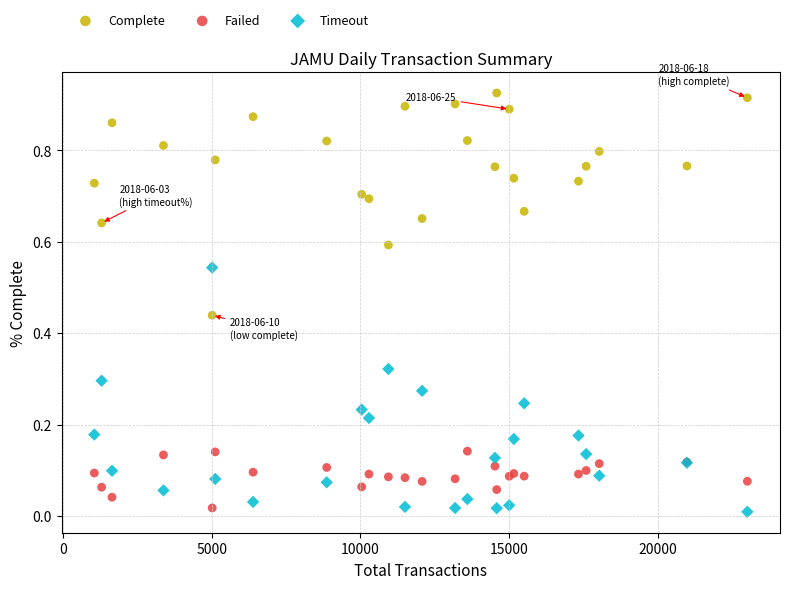

Which series reaches the minimum Y coordinate?

Timeout